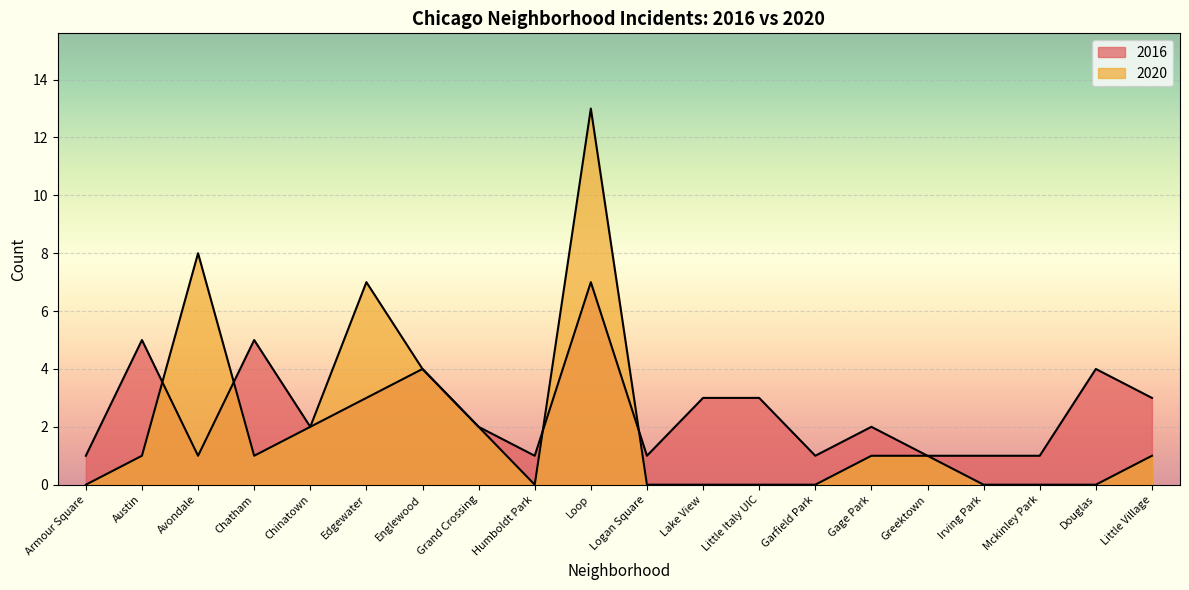

Reading right to left, what are all the values shown in this chart?

2016: 3	4	1	1	1	2	1	3	3	1	7	1	2	4	3	2	5	1	5	1
2020: 1	0	0	0	1	1	0	0	0	0	13	0	2	4	7	2	1	8	1	0